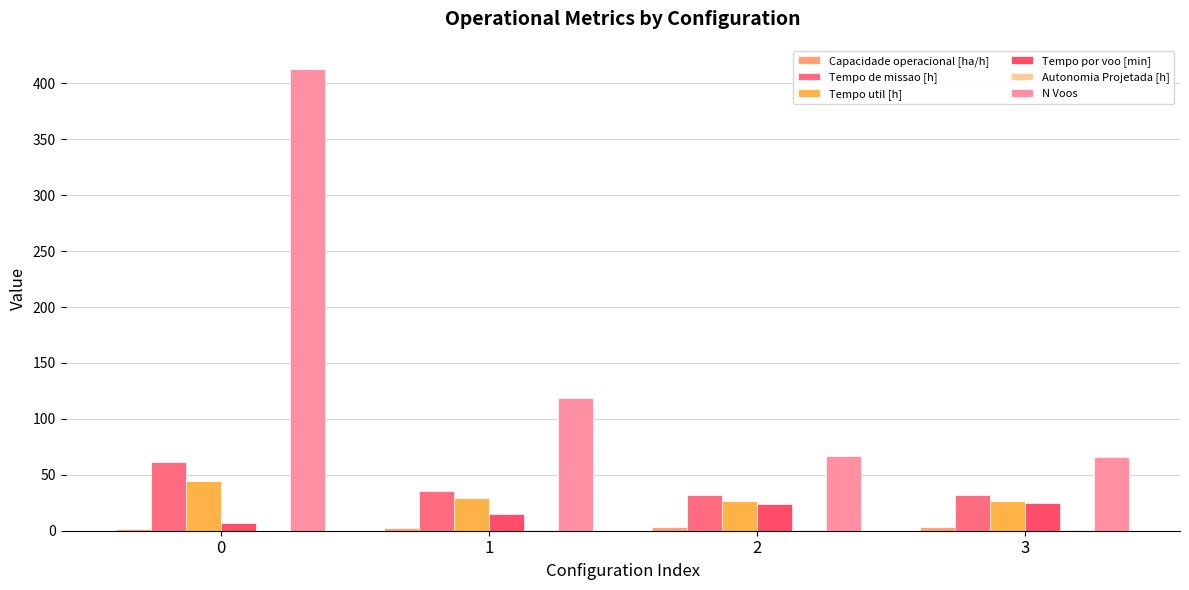

Read the Tempo por voo [min] value at 2.

24.1